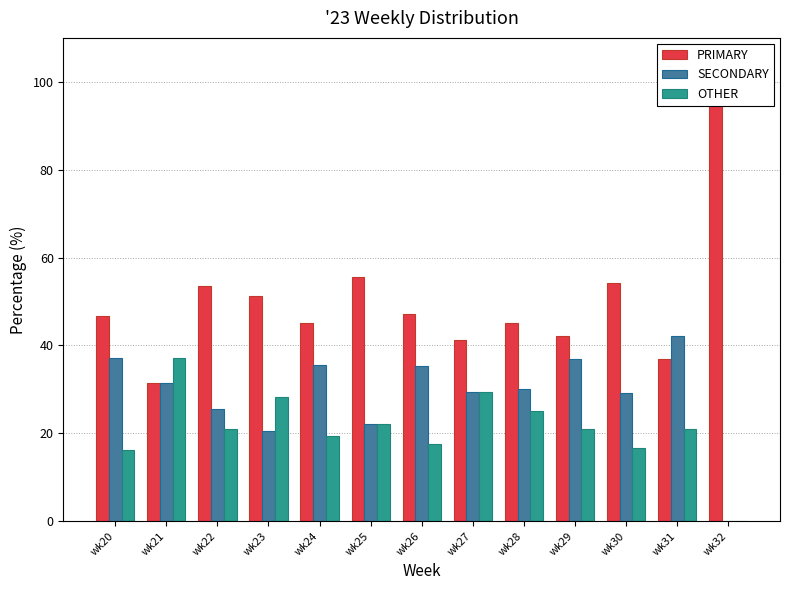

Where is PRIMARY nearest to the value 65?

wk25